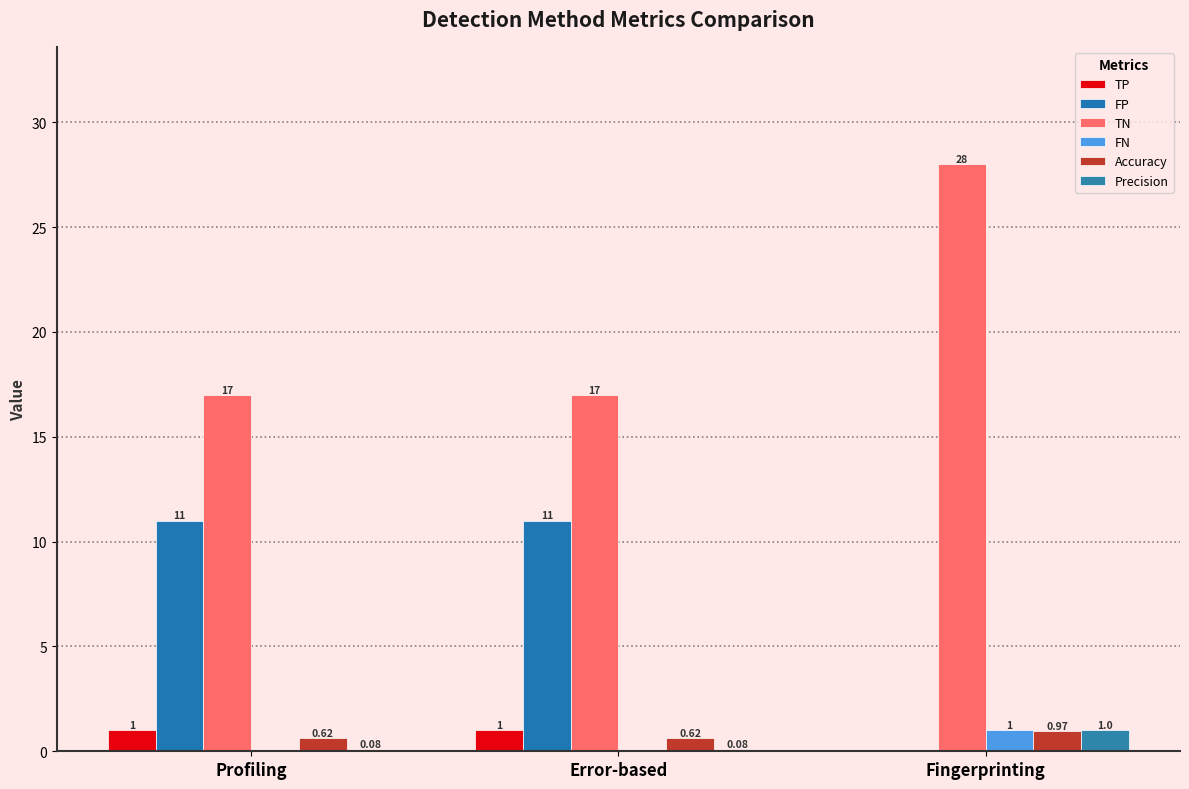

How many positive values does the FP series have?

2